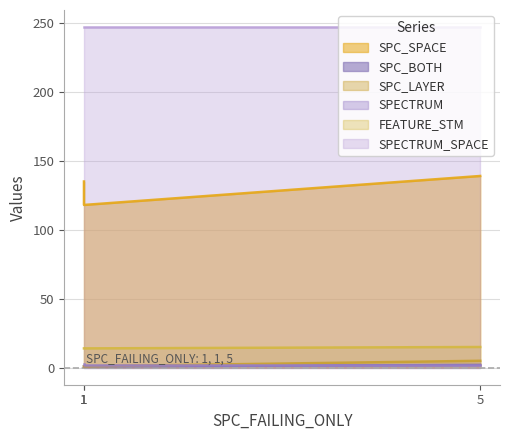

Which category has the lowest value in the SPC_BOTH series?

1